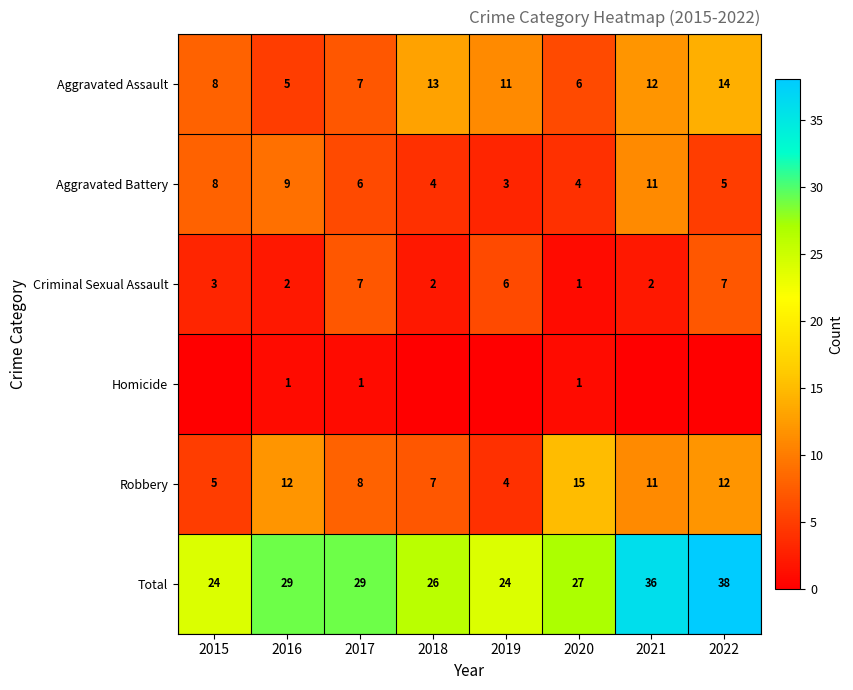

What is the spread (max minus min) of values at 2020?

26